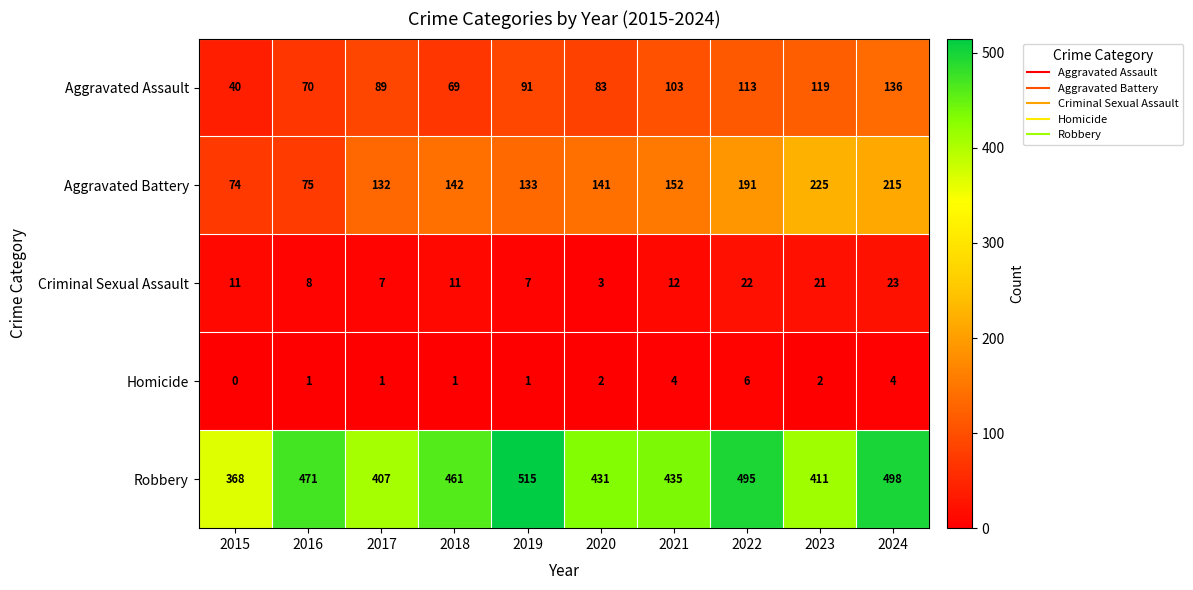

Where is Criminal Sexual Assault nearest to the value 13?

2021